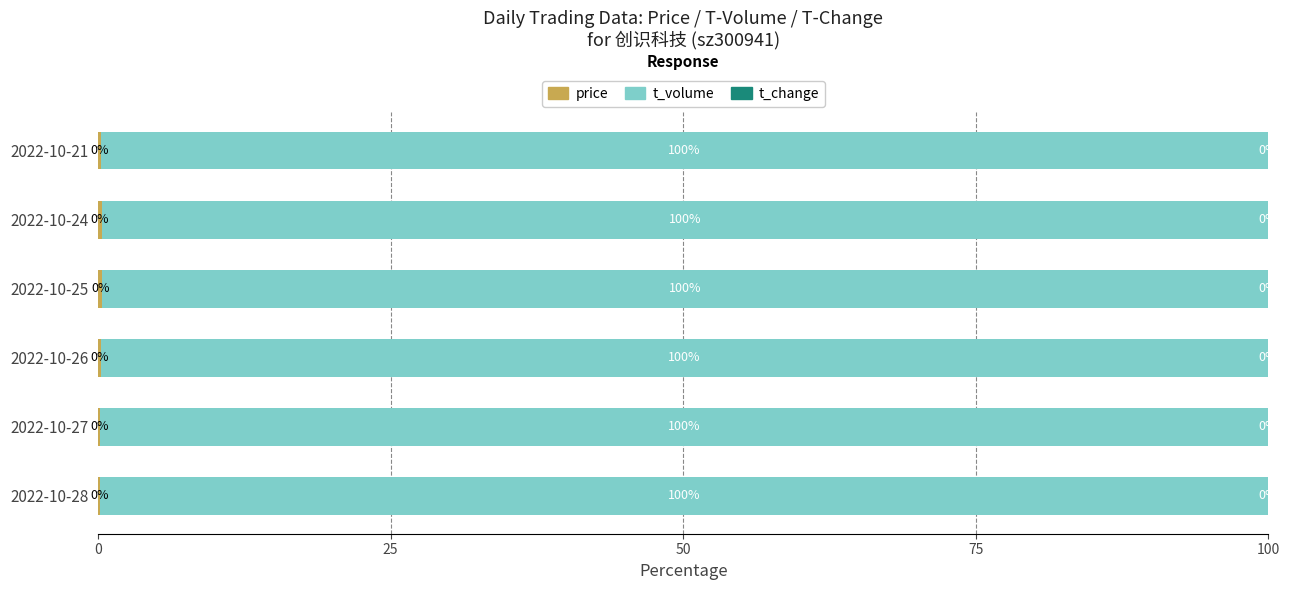

List the series in order of their peak value, lowest first.

t_change, price, t_volume